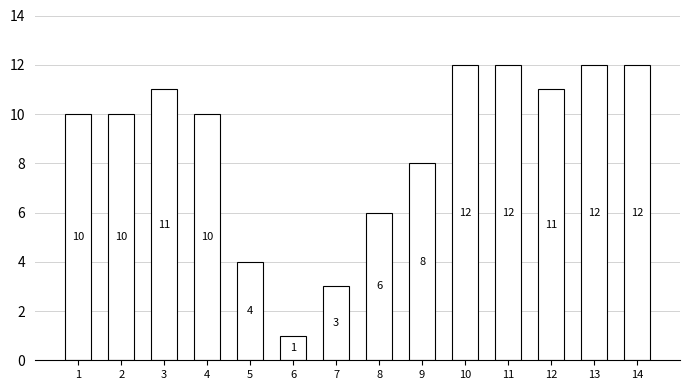

Where is the data nearest to the value 6?

8